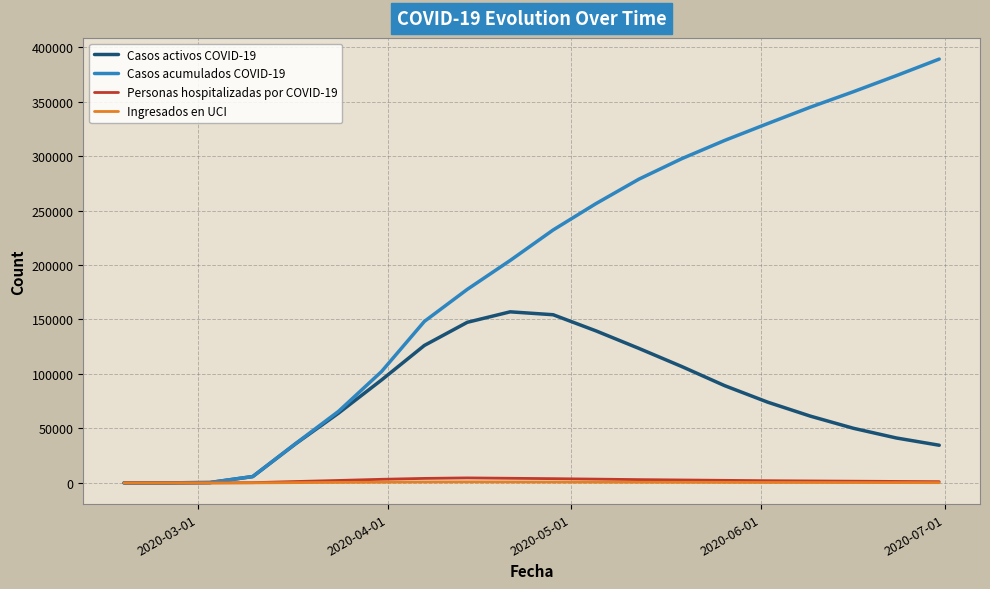

What is the maximum value for Casos acumulados COVID-19?

389019.0